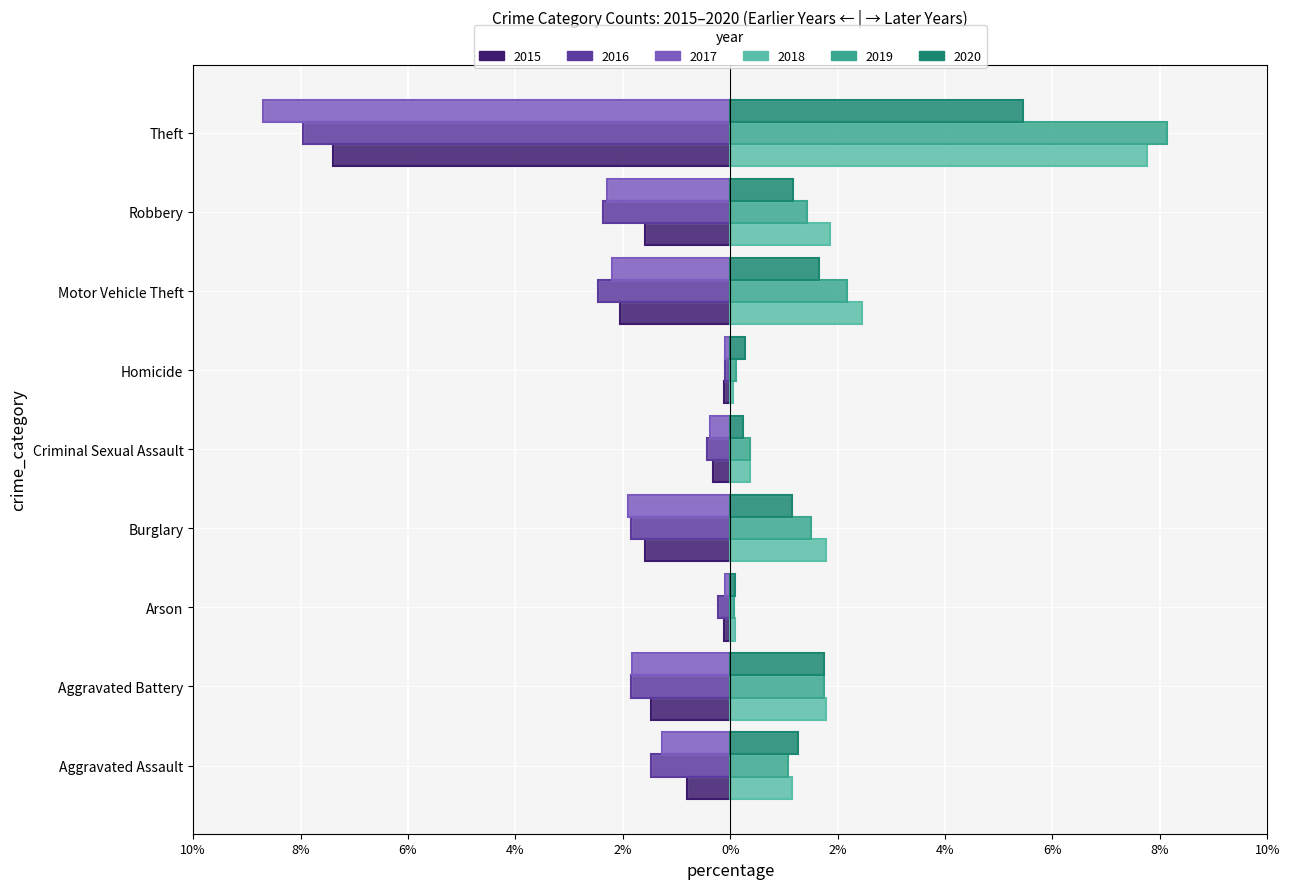

What is the label of the 2nd bar from the right?

Robbery